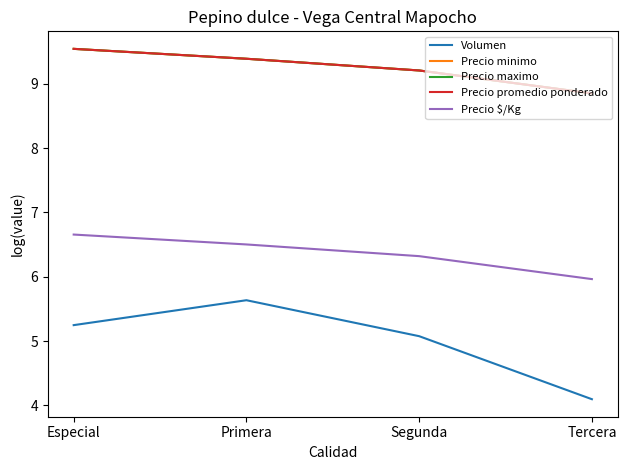

Reading left to right, transcribe all the data shown in this chart.

Volumen: 5.2	5.6	5.1	4.1
Precio minimo: 9.5	9.4	9.2	8.9
Precio maximo: 9.5	9.4	9.2	8.9
Precio promedio ponderado: 9.5	9.4	9.2	8.9
Precio $/Kg: 6.7	6.5	6.3	6.0